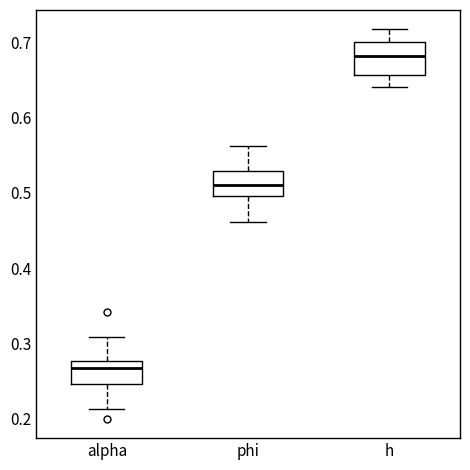

Comparing the boxes themselves (not the whiskers), which one is the tallest?

h